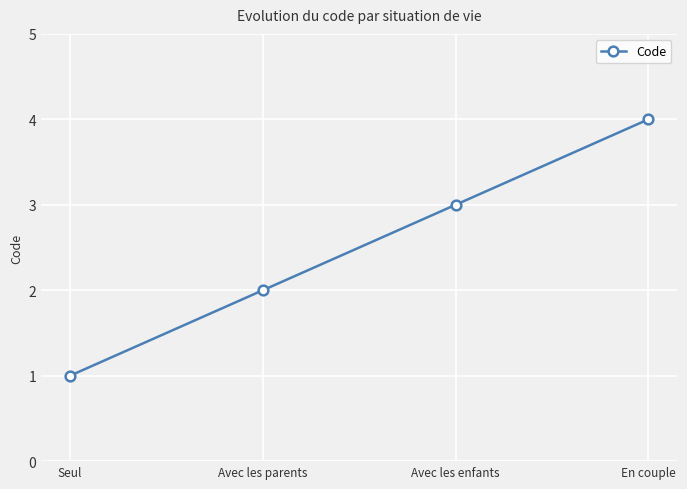

True or false: the data has more than 2 interior local peaks.

False